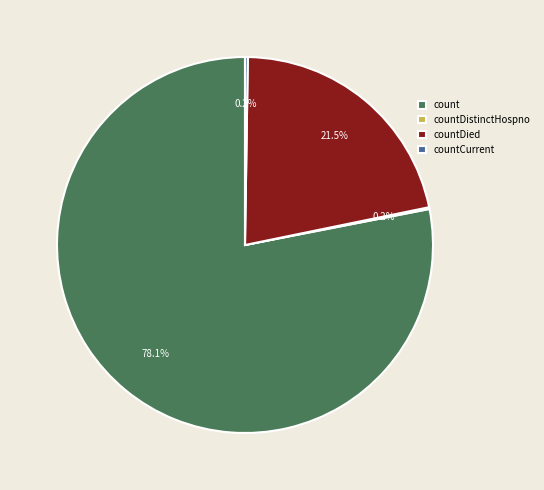

Approximately how many times larger is the value at count compared to countDied?

3.6